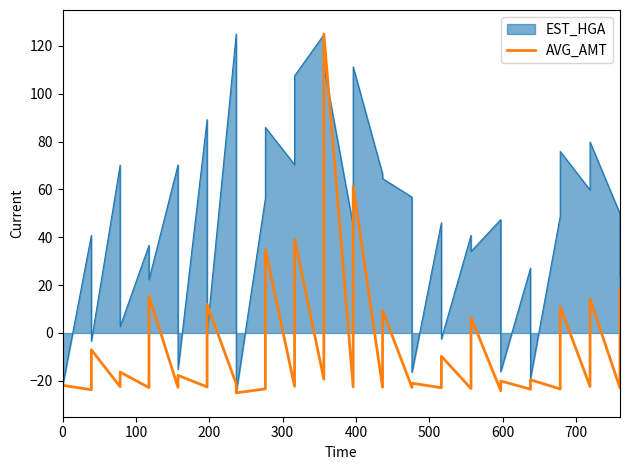

What is the minimum value for EST_HGA?

-25.0